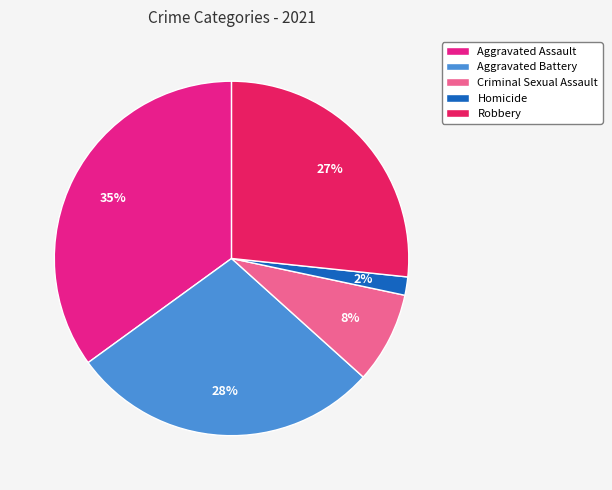

Is it true that Aggravated Assault is 44% of the pie?

False